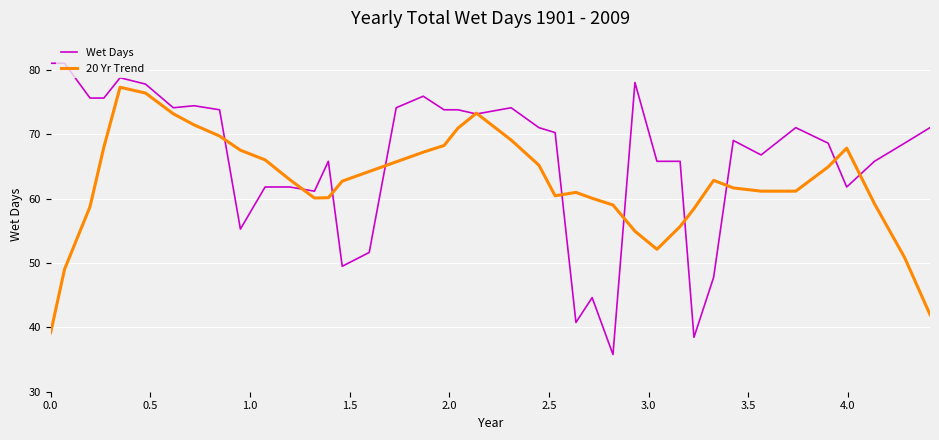

What is the difference between the maximum and minimum values in the 20 Yr Trend series?

38.2